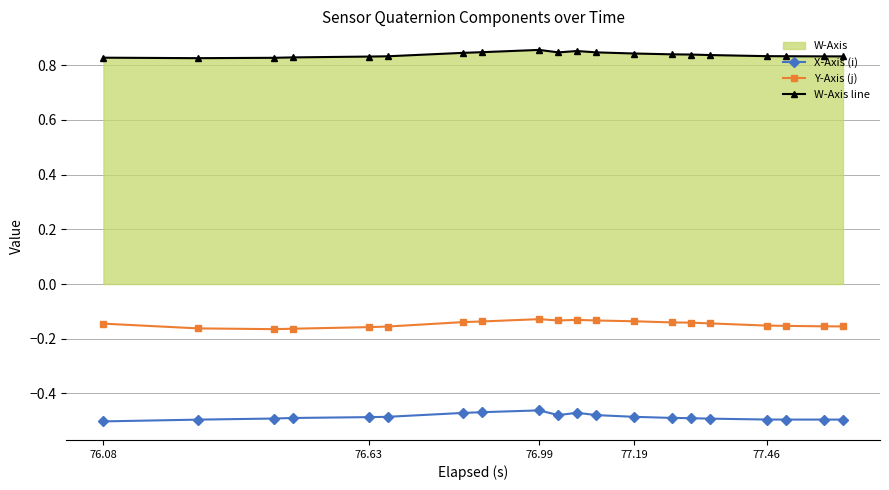

At how many categories does at least one series exceed 0?

20